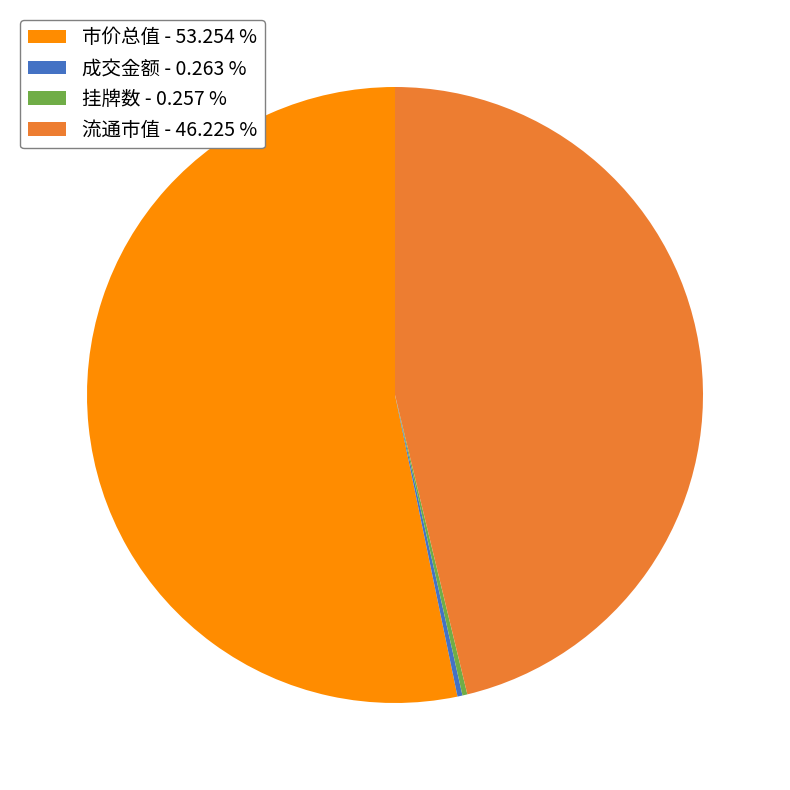

Is there any slice that represents more than half of the pie?

Yes